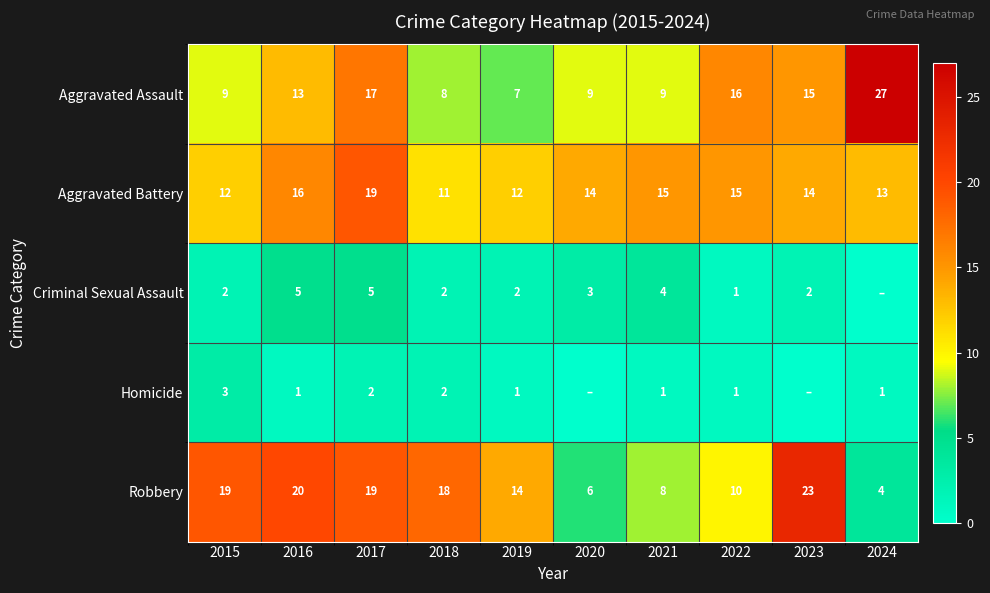

What value does the Robbery series have at 2020, to the nearest 10?

10